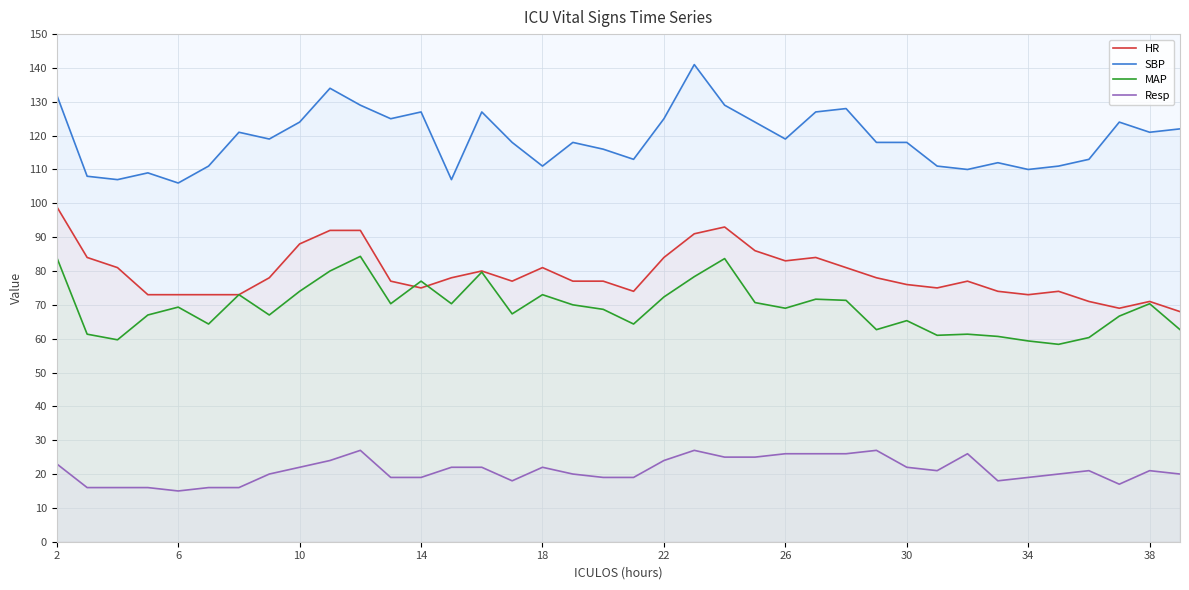

How many distinct data groups are displayed?

4